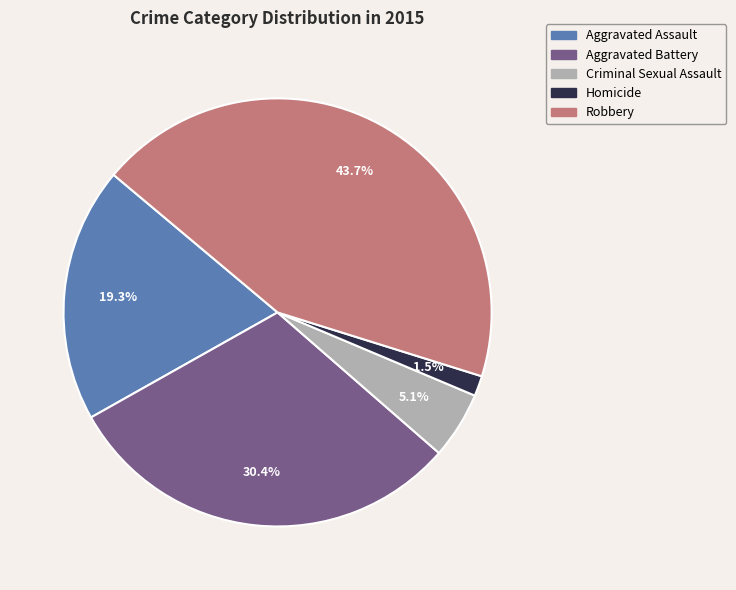

To the nearest percent, what is the difference between the largest and smallest slice percentages?

42%